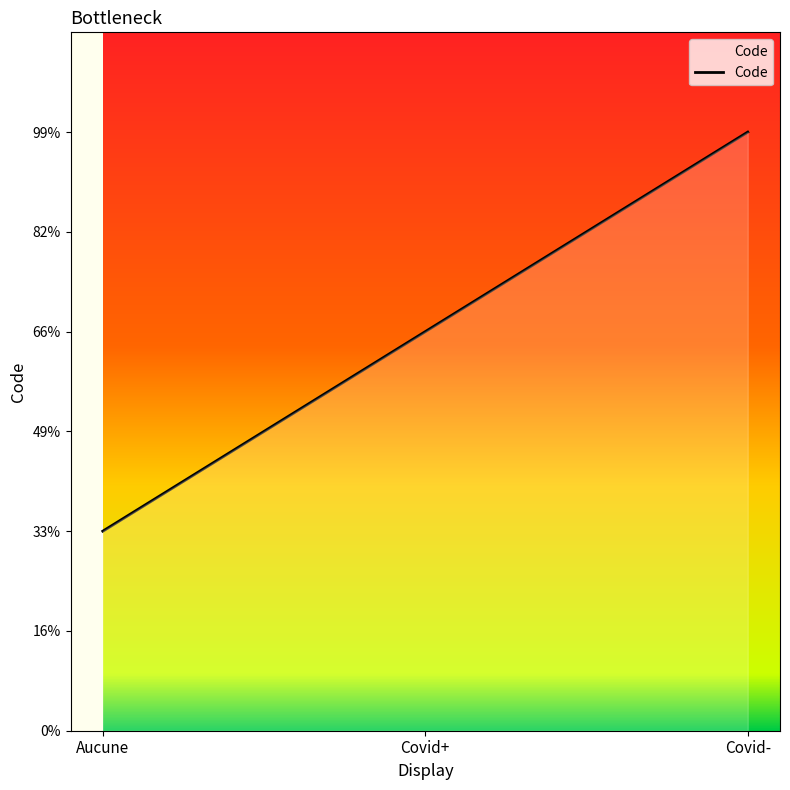

Which label corresponds to the largest value in the chart?

Covid-